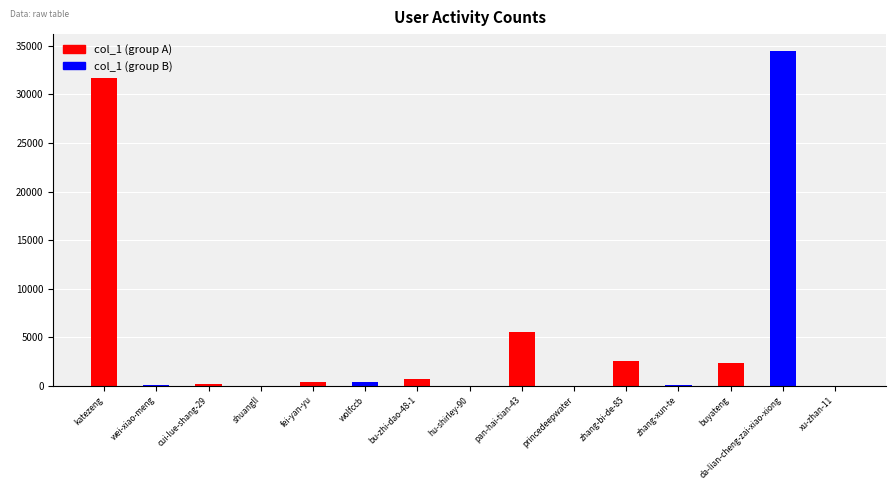

The value at zhang-bi-de-85 is 2586. True or false?

True